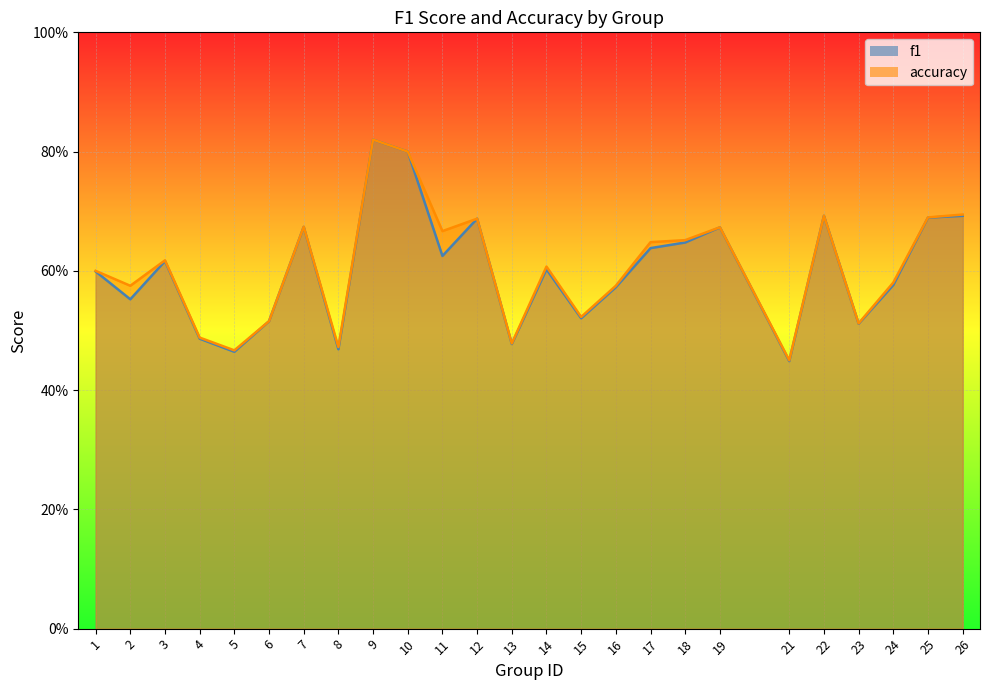

The f1 series shows 0.3 at 12. True or false?

False